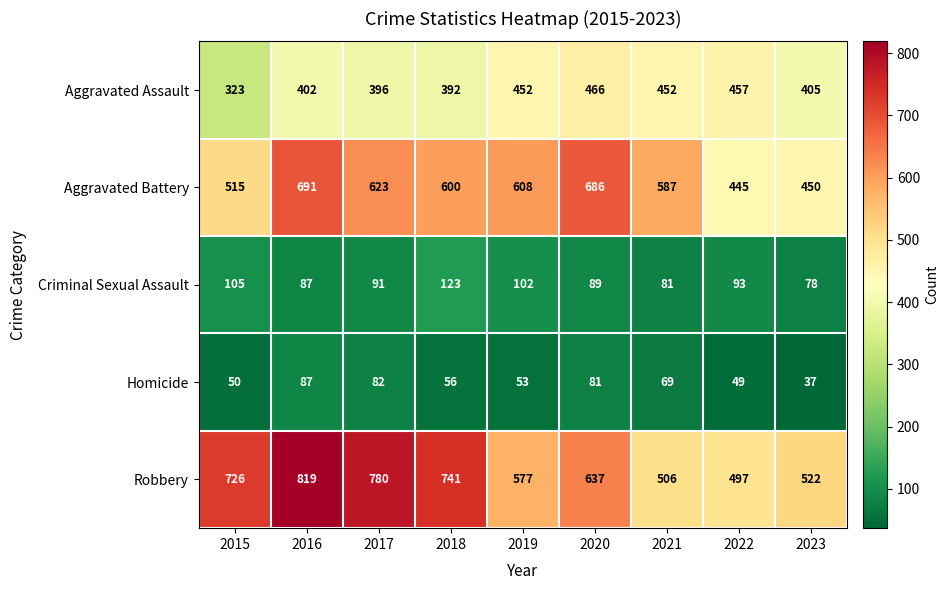

The value of Criminal Sexual Assault at 2018 is 59. True or false?

False